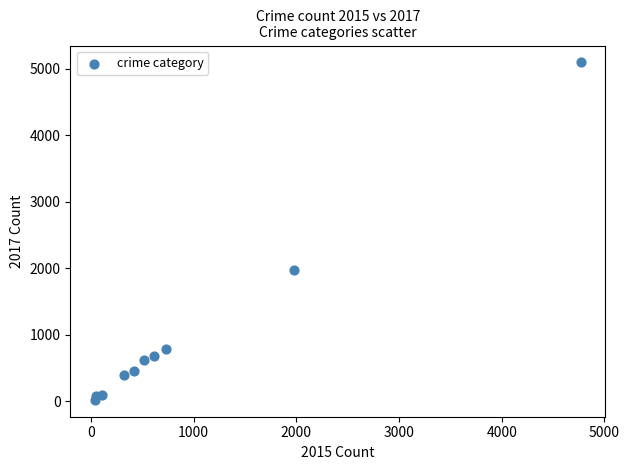

What Y value in the scatter plot is closest to 2559?

1968